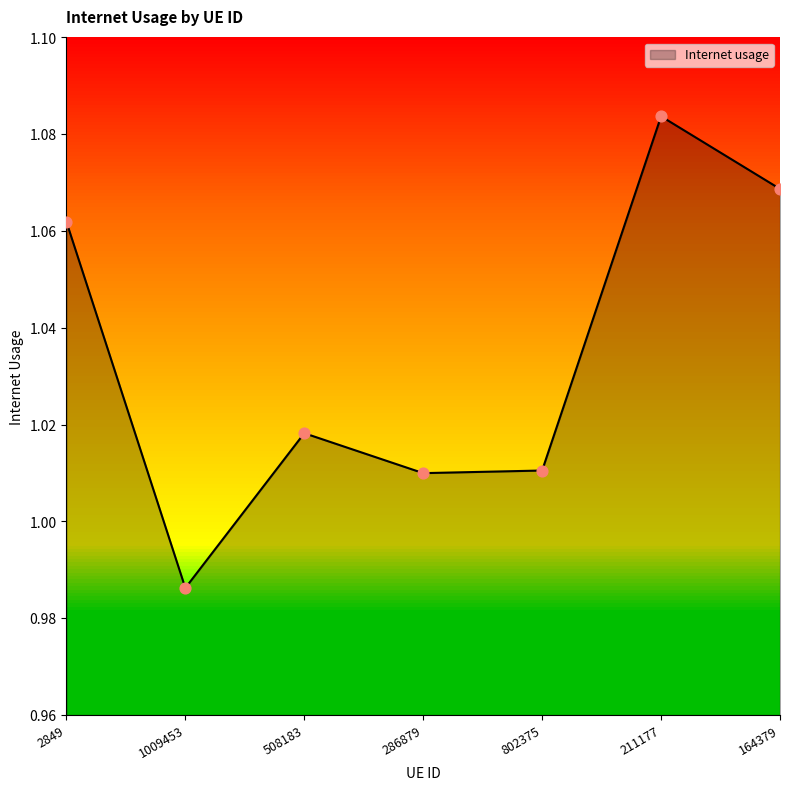

What is the change in value from 2849 to 802375?

-0.1